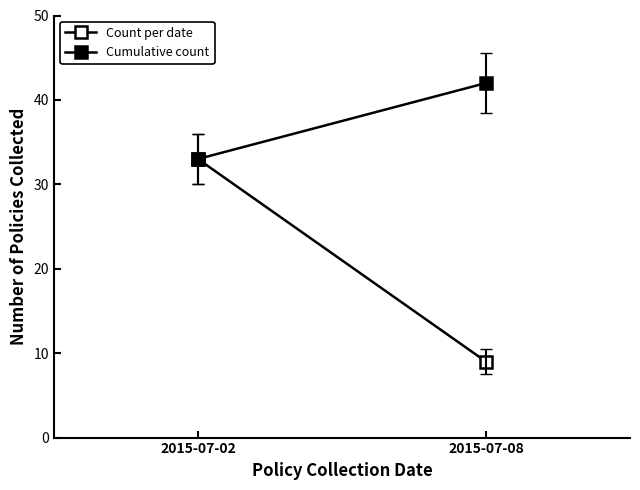

What are all the series names shown in the legend?

Count per date, Cumulative count